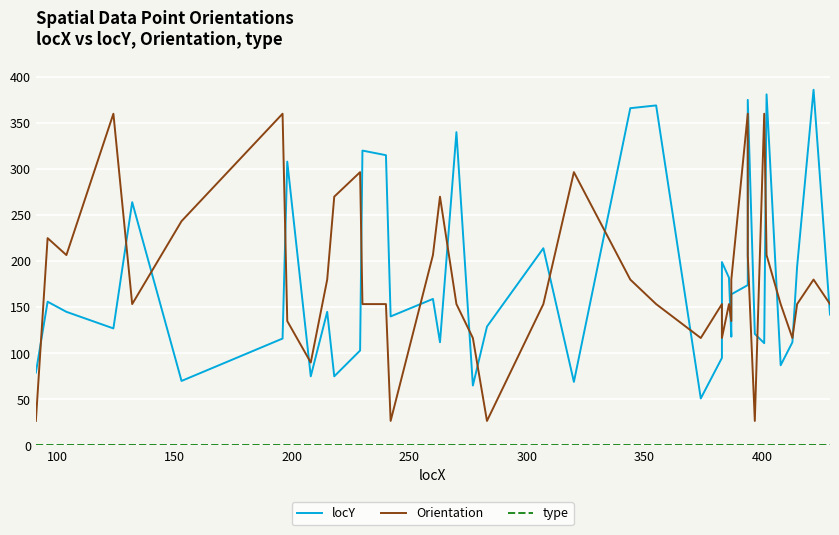

What is the difference between the second highest and minimum values in the locY series?

330.0